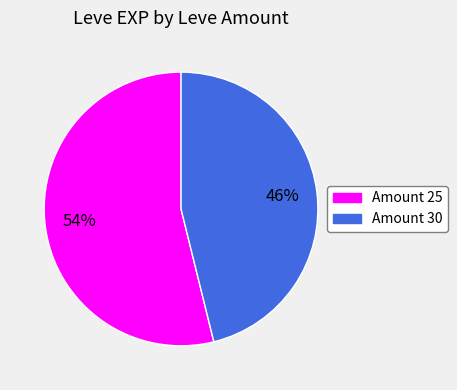

Does any single category account for the majority?

Yes